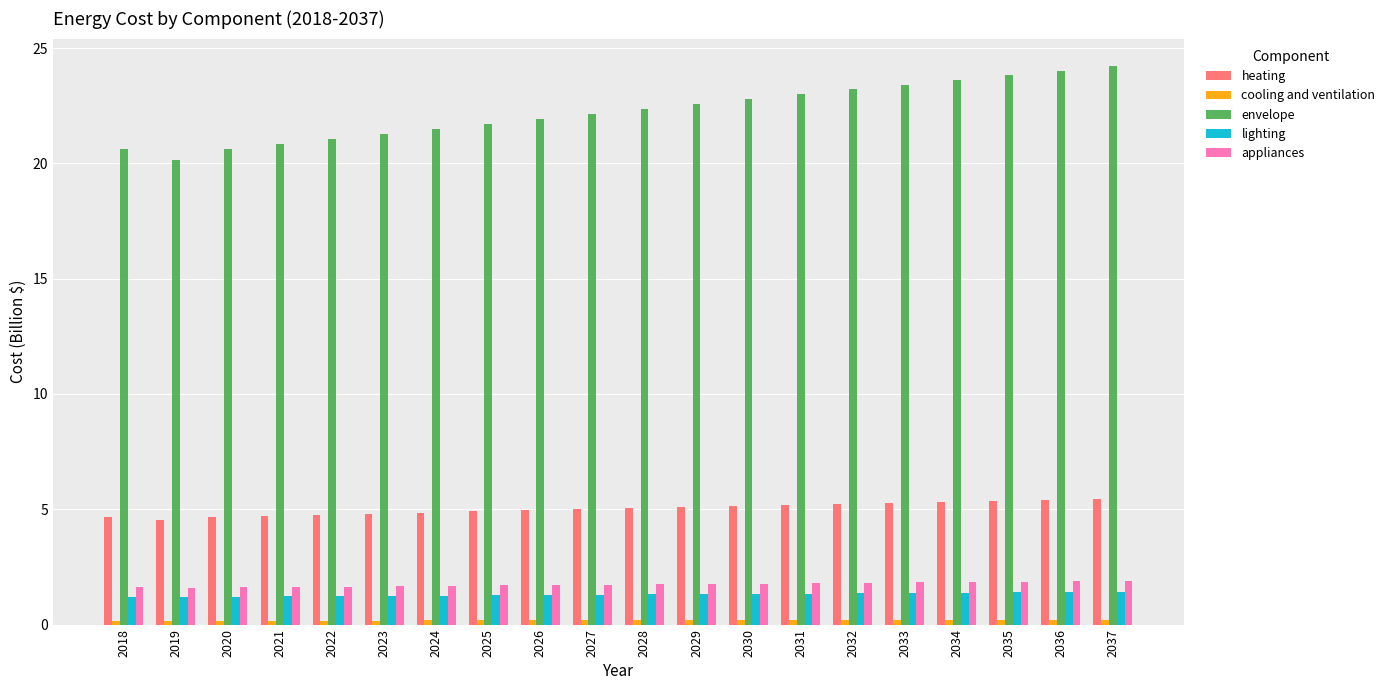

Which series has the largest range (max minus min)?

envelope